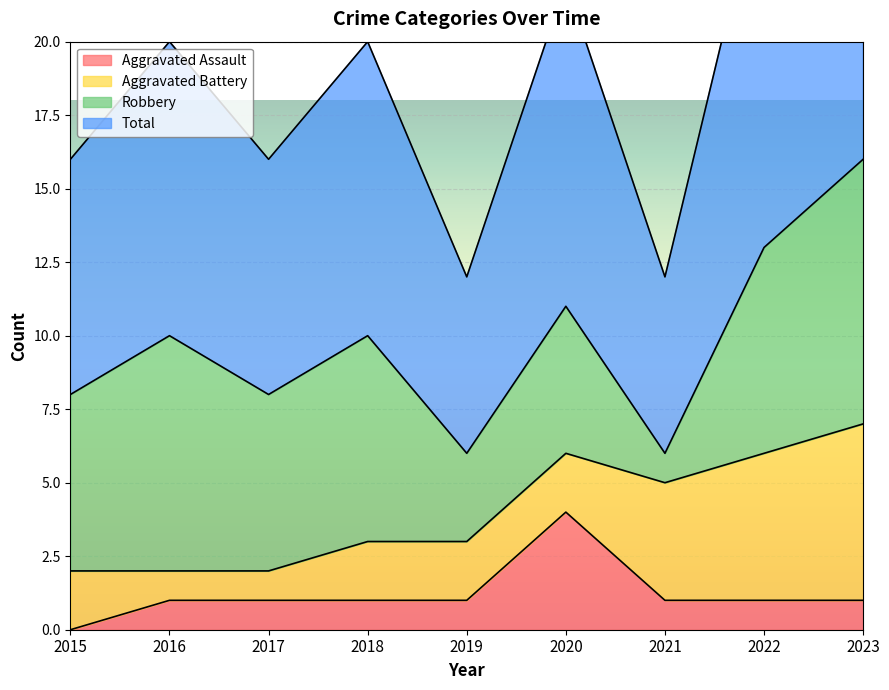

What is the value of the Total point at the 3rd from the left?

8